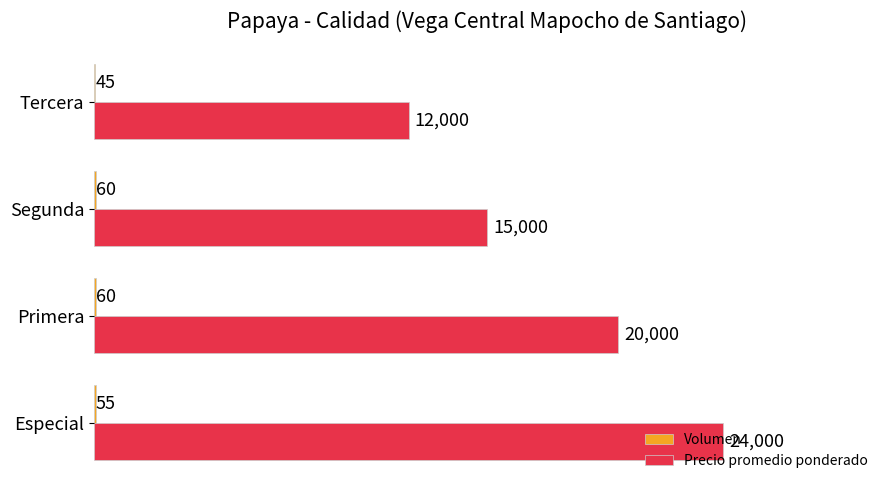

Which series changed the most between Especial and Segunda?

Precio promedio ponderado